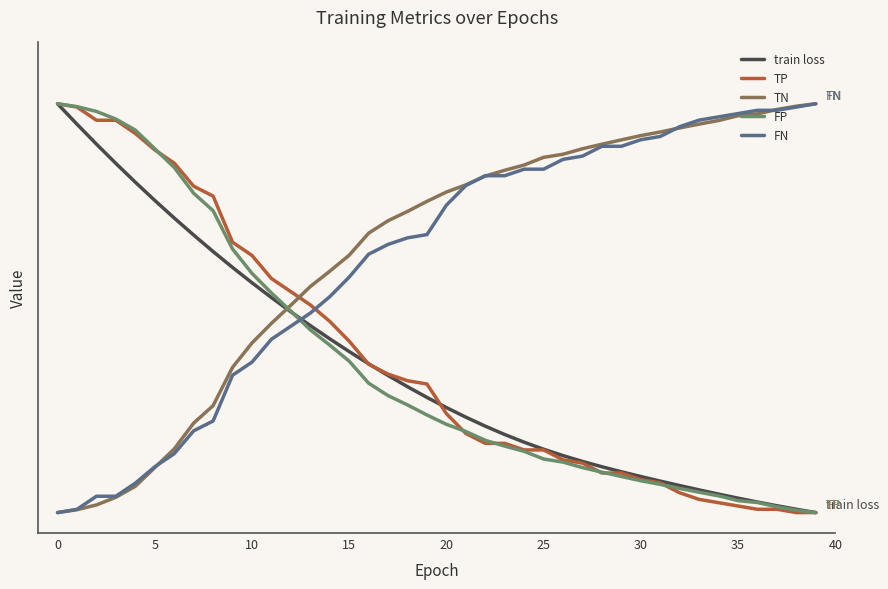

Which series has the widest spread of values?

train loss